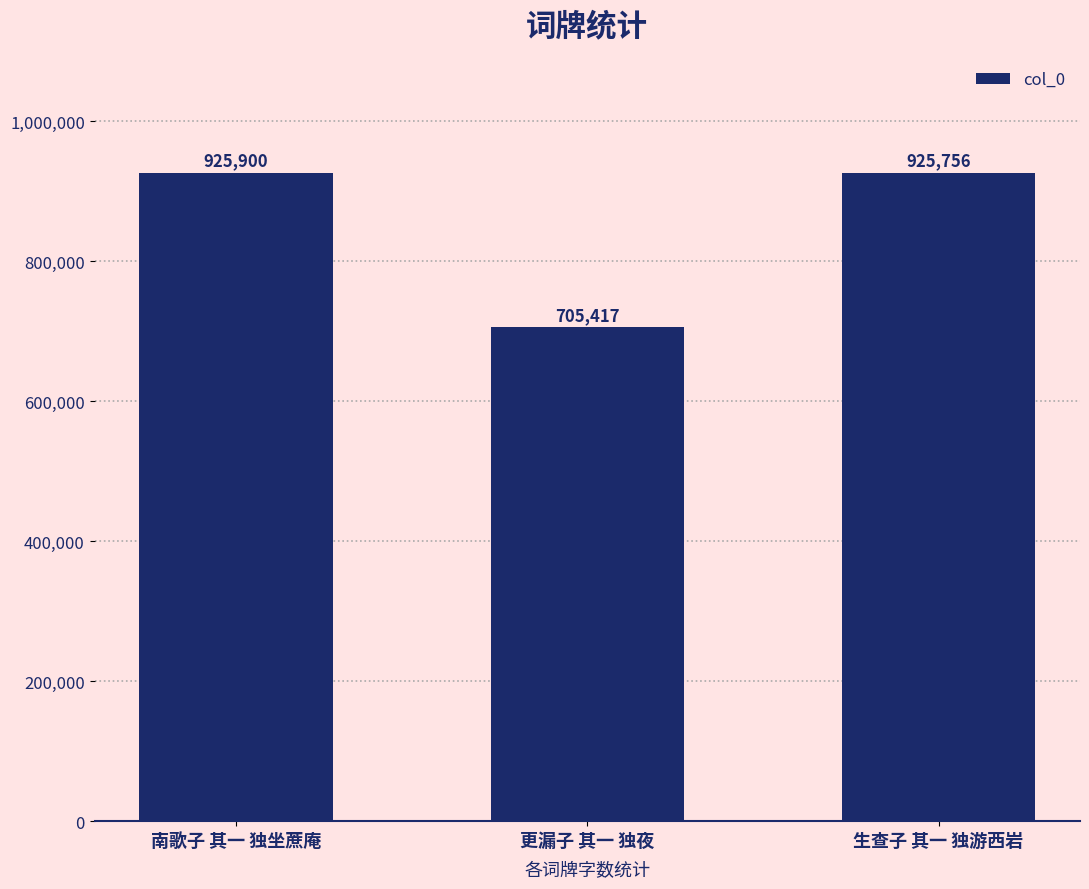

The value at 更漏子 其一 独夜 is 465993. True or false?

False